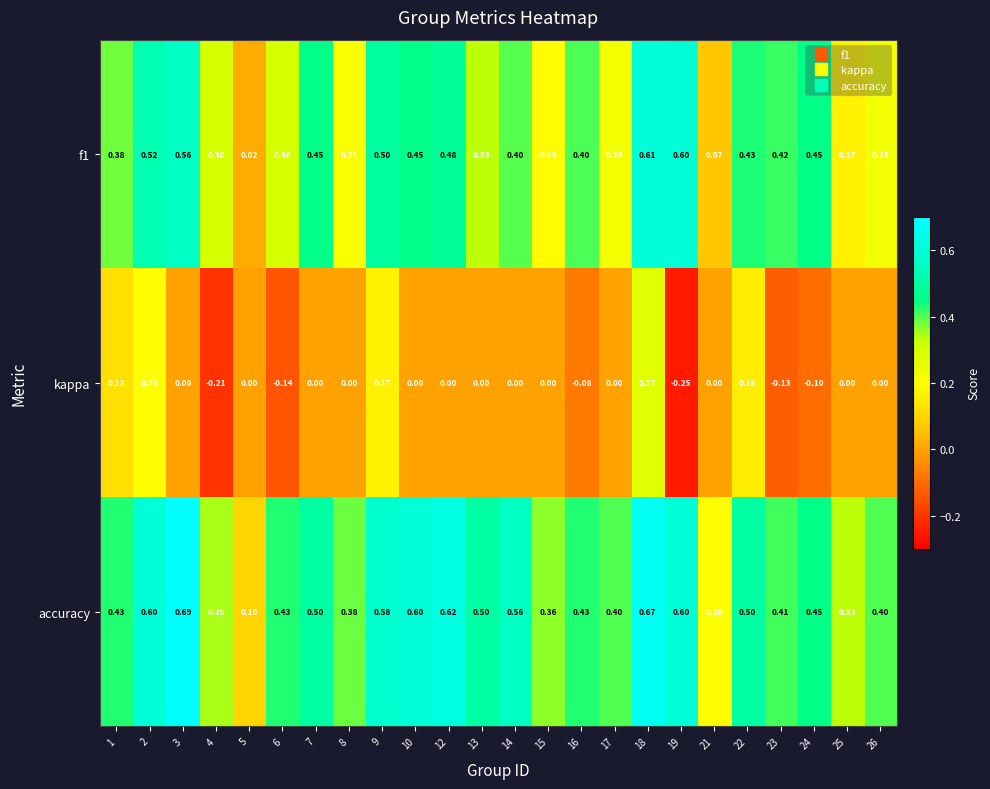

Which series changed the most between 6 and 18?

kappa